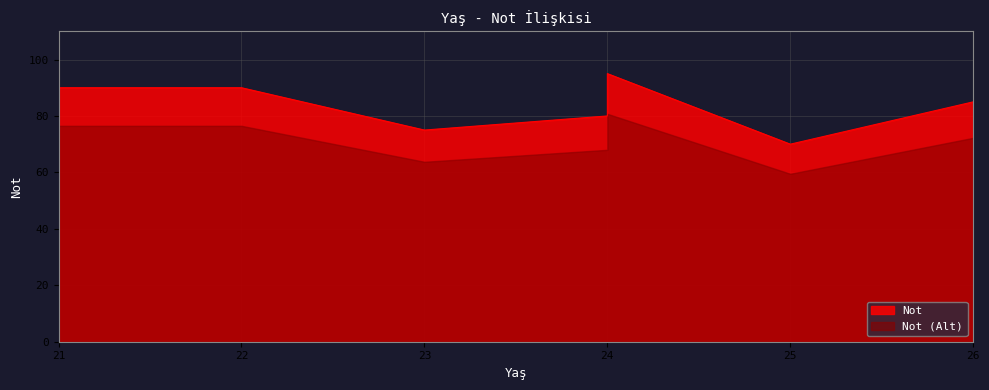

List the labels in order of value, smallest first.

25, 23, 24, 26, 21, 22, 24